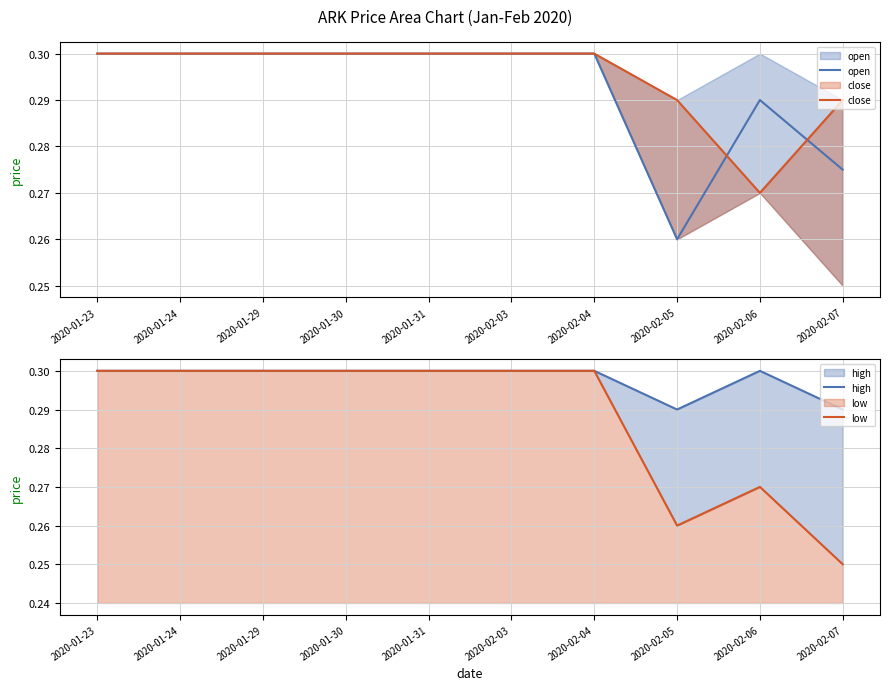

Is the value of high at 2020-01-31 greater than the value of open at 2020-01-23?

No